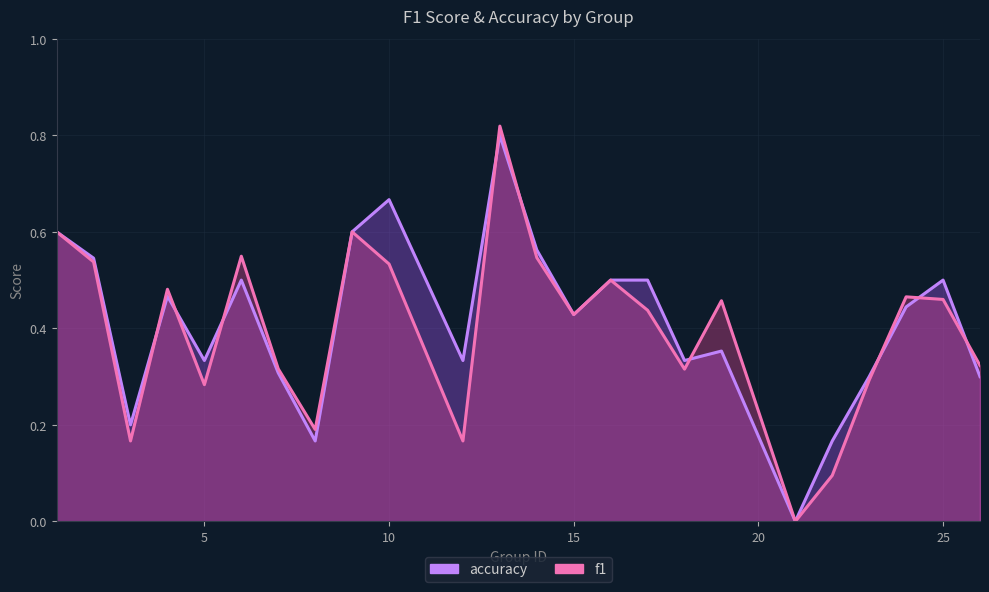

Is it true that accuracy equals 0.7 at 24?

False